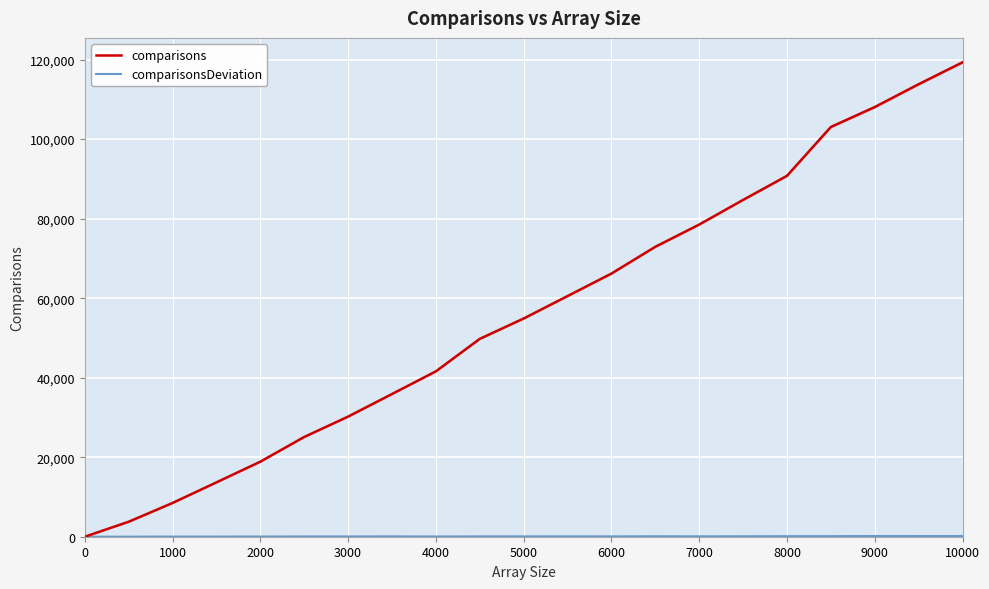

At which label does comparisons reach its peak?

10000